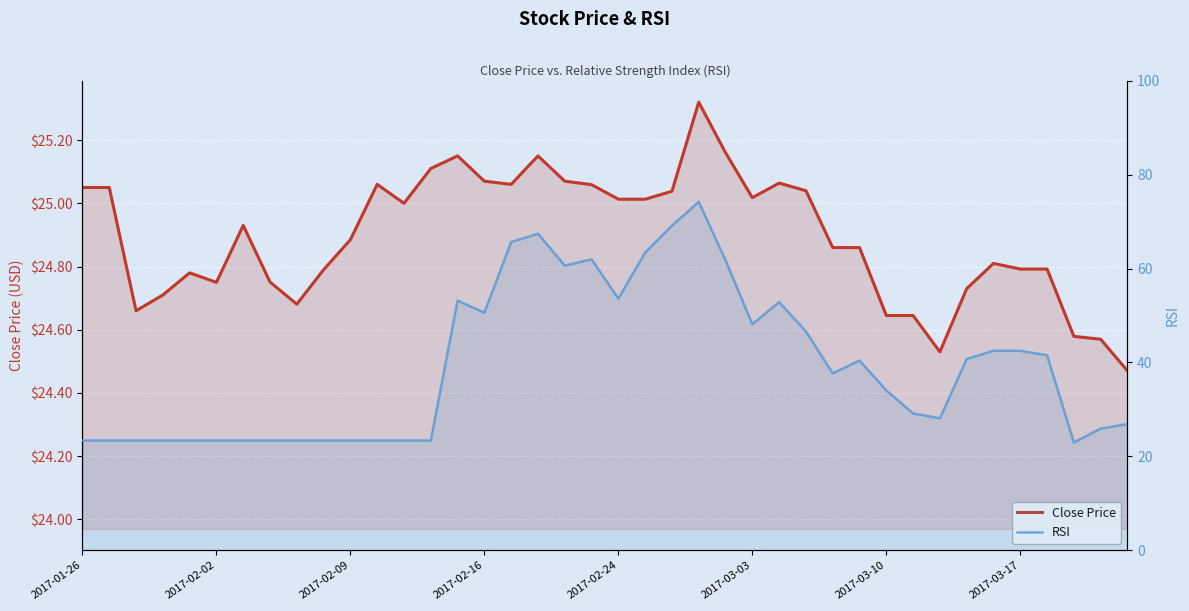

Is it true that Close Price equals 24.6 at 38?

True